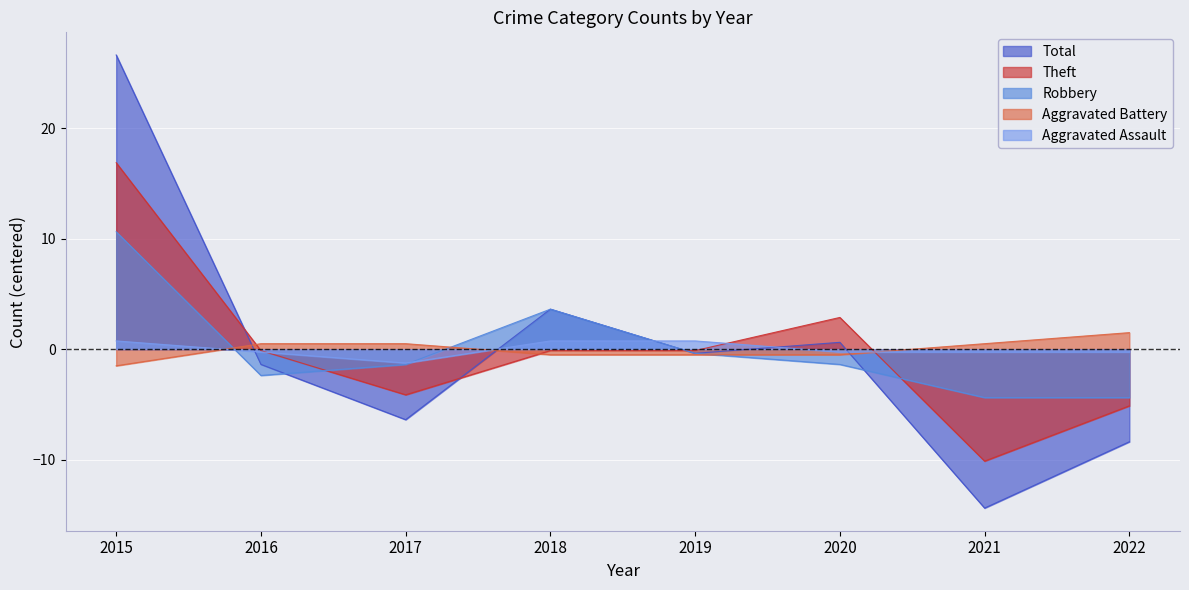

At which category does Total reach its first local valley?

2017